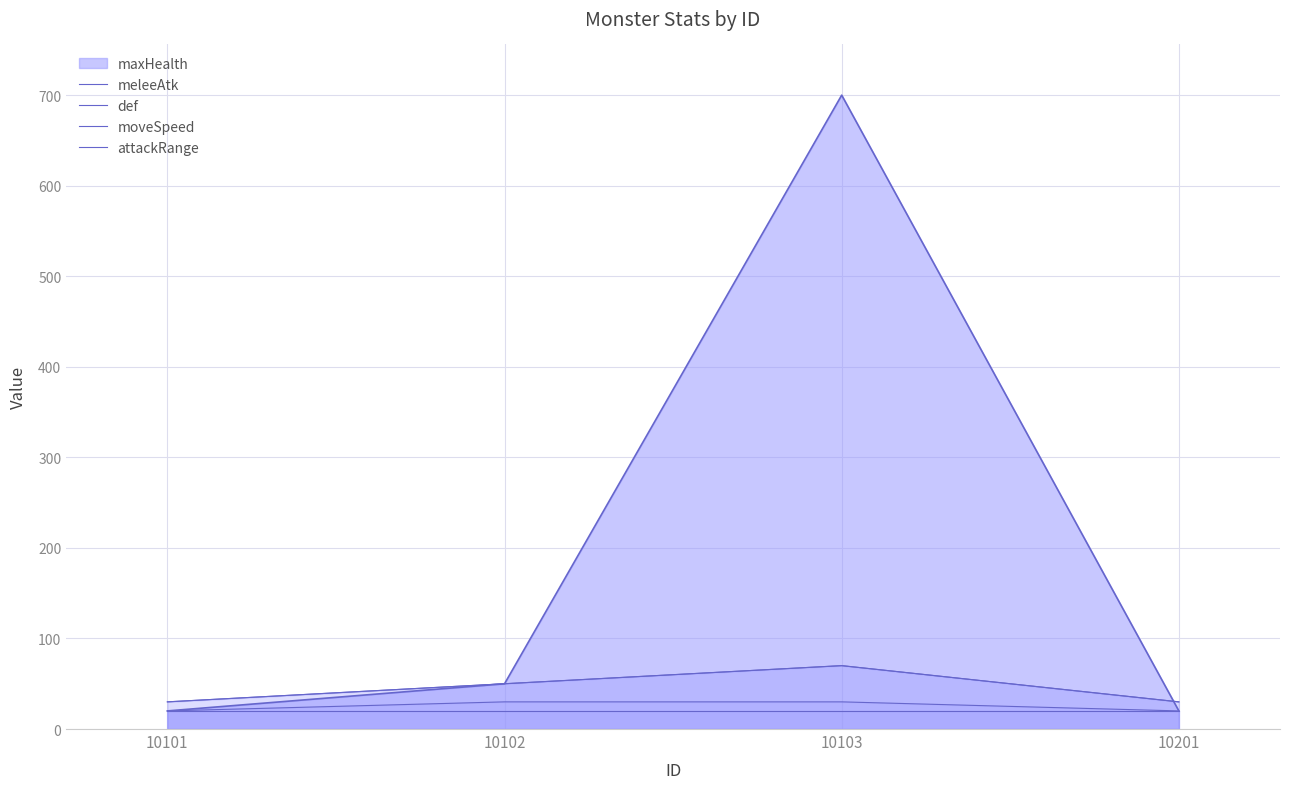

At how many categories does at least one series exceed 48?

2